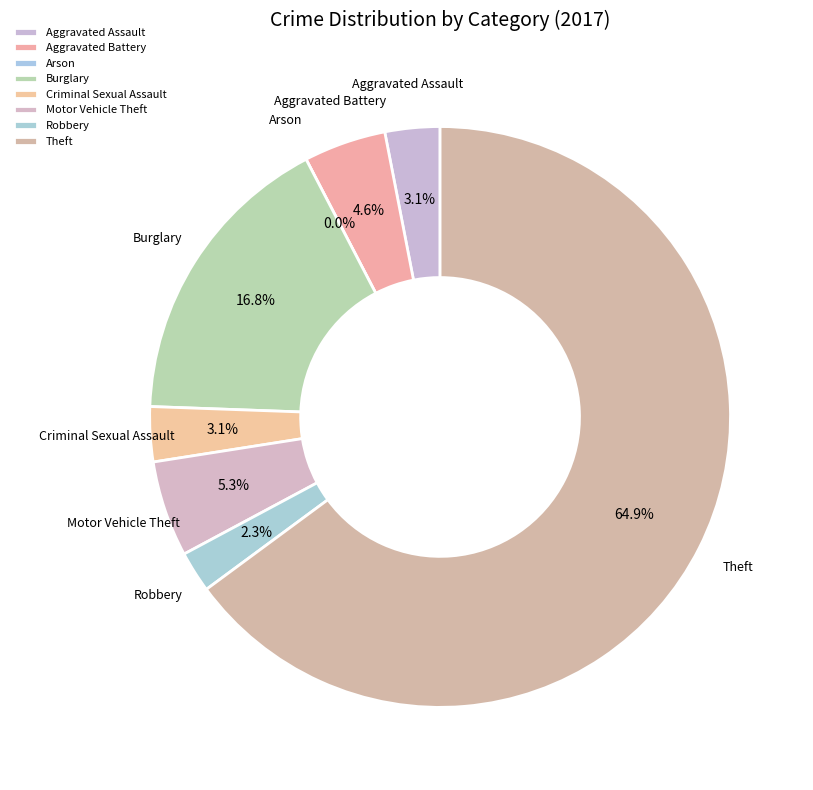

Does Theft account for over 50% of the chart?

Yes